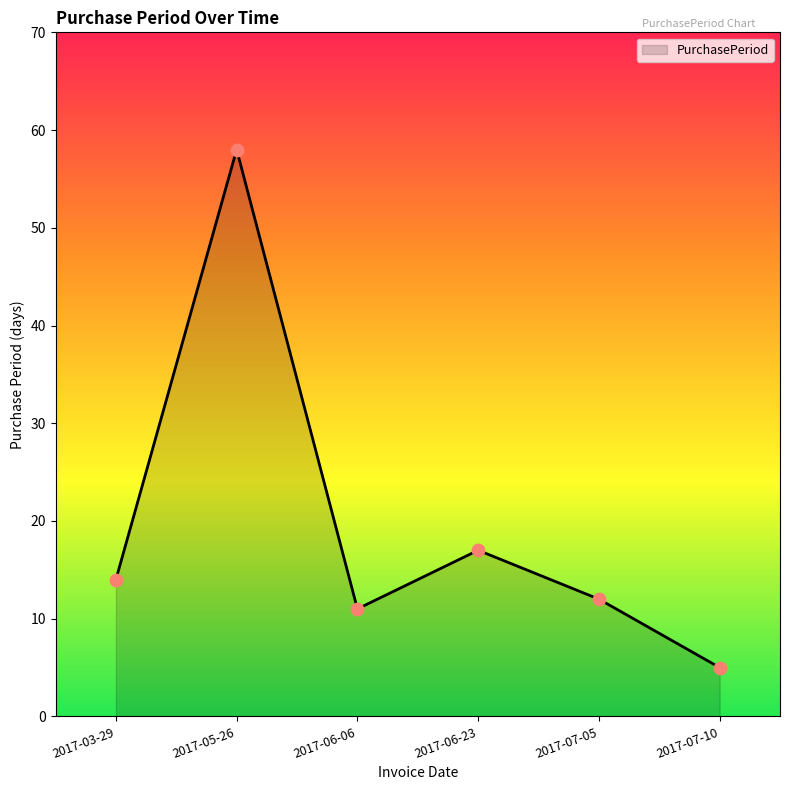

Approximately how many times larger is the value at 2017-03-29 compared to 2017-05-26?

0.2